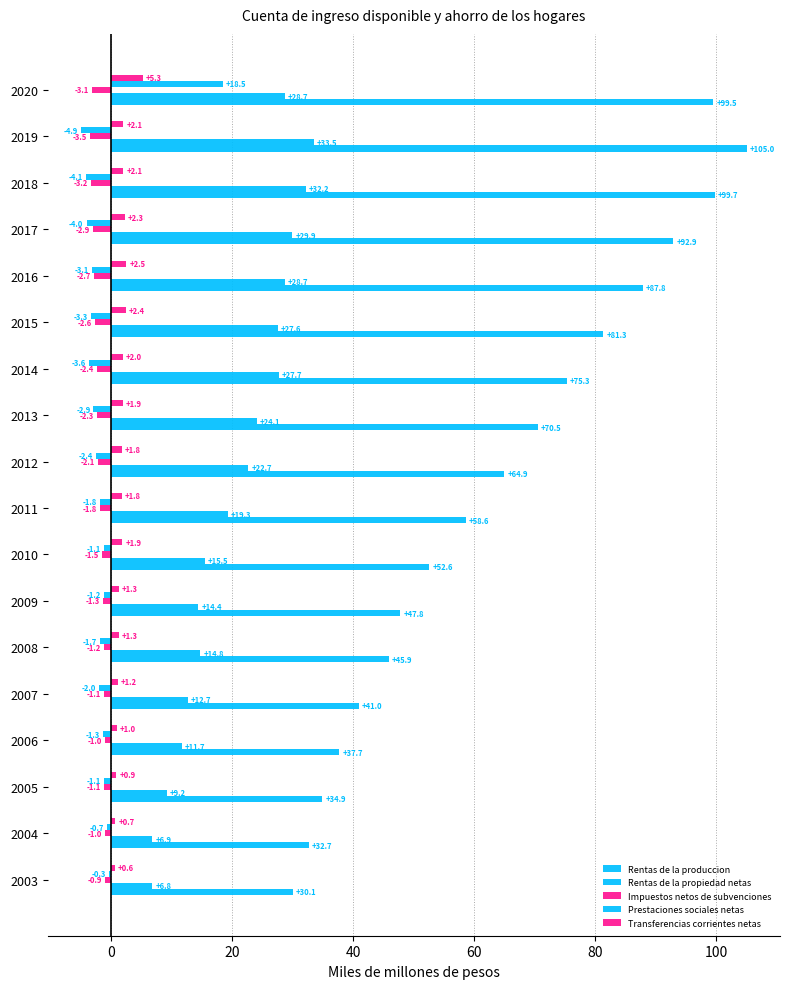

What is the average value of the Rentas de la propiedad netas series?

20.4